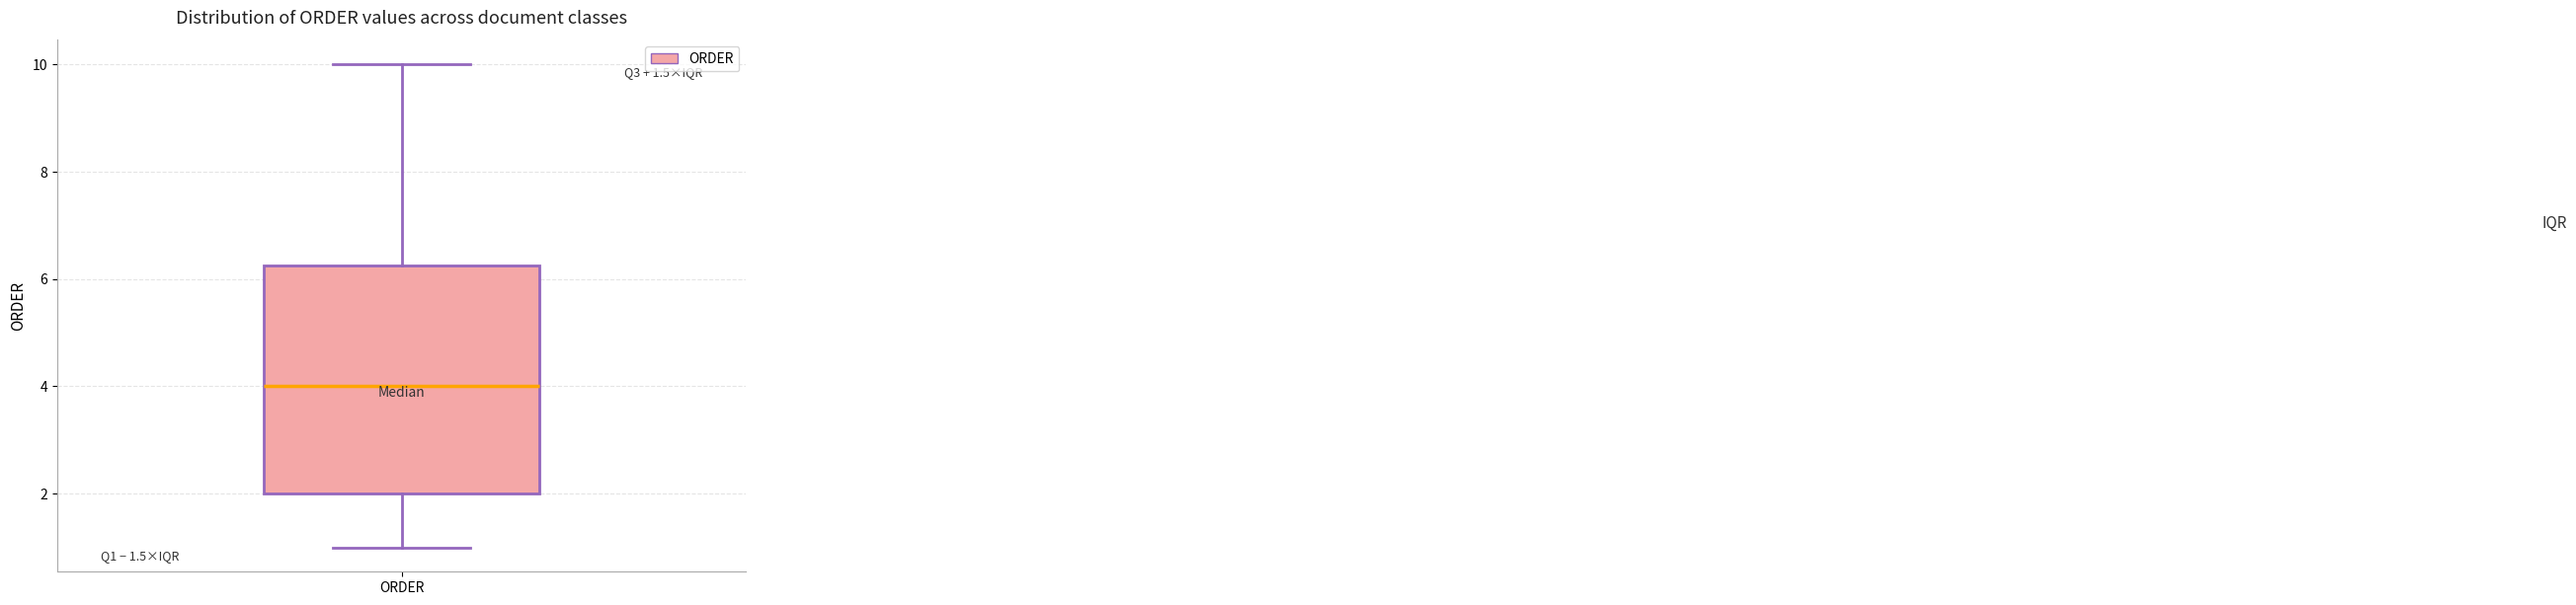

Read this box plot against the y-axis: the position of the median line, the range covered by the box, and the ends of both whiskers. The values are not printed on the chart, so give them approximately, as read against the axis.

median 4.0, box 2.0 to 6.2, whiskers 1.0 to 10.0